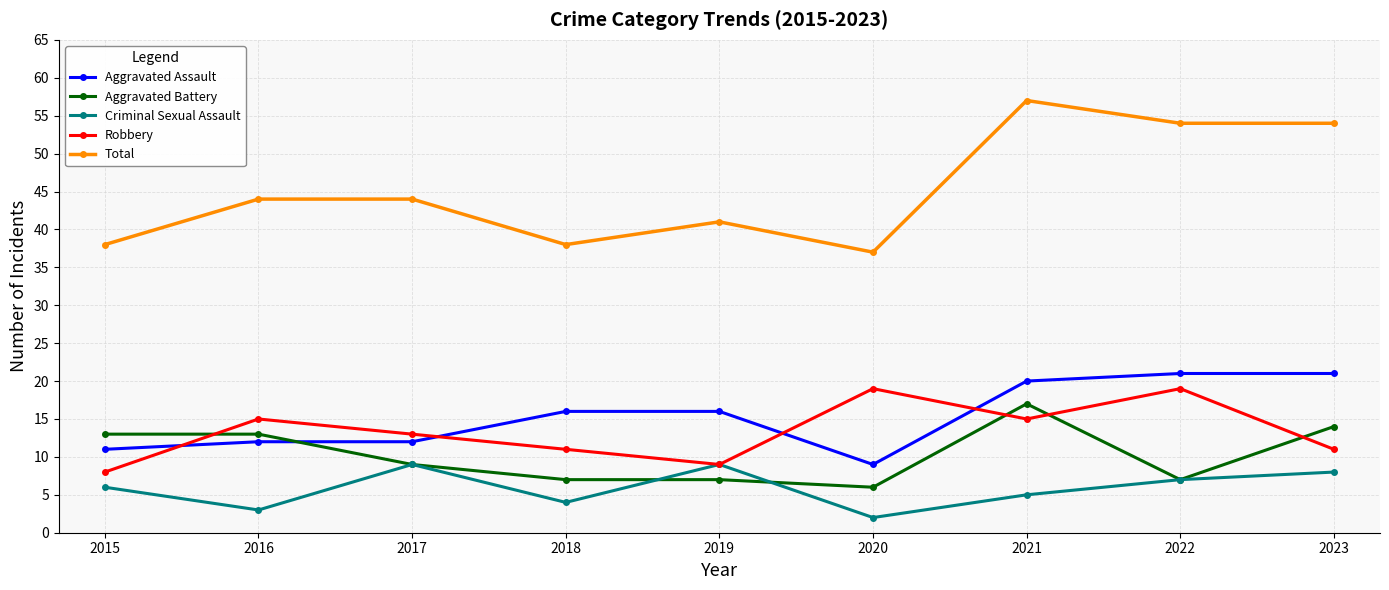

Is this an area chart (filled region under the line)?

No